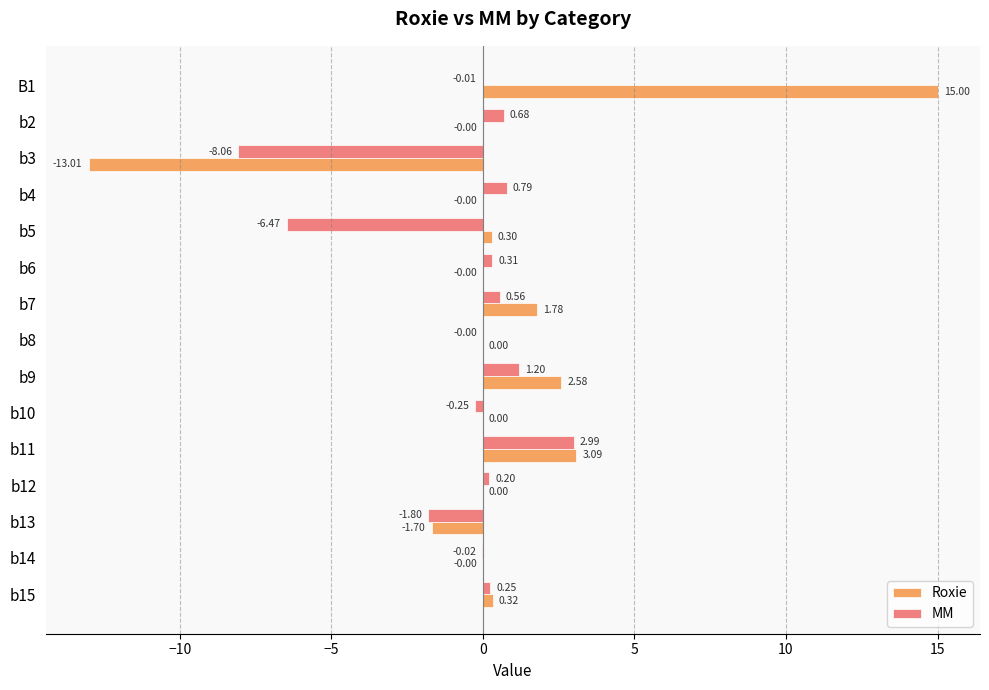

What is the sum of all MM values?

-9.6